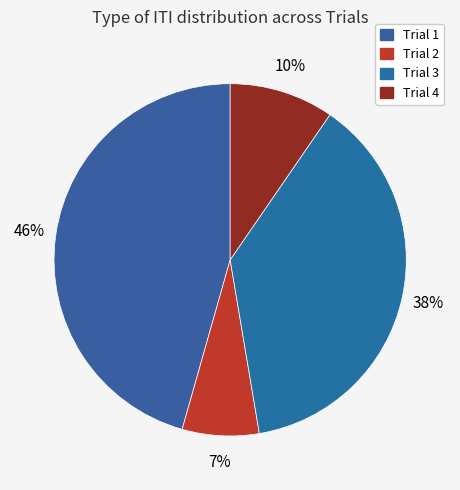

To the nearest percent, what portion does Trial 3 represent?

38%